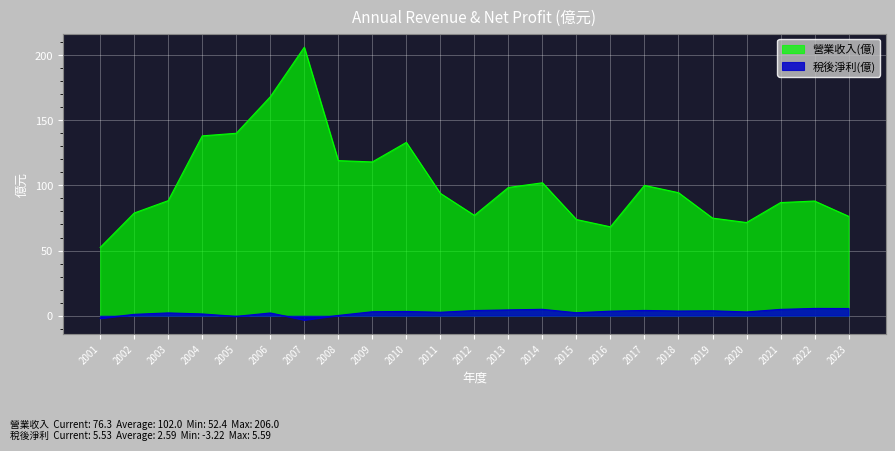

List the labels in order of 營業收入(億) value, largest first.

2007, 2006, 2005, 2004, 2010, 2008, 2009, 2014, 2017, 2013, 2018, 2011, 2003, 2022, 2021, 2002, 2012, 2023, 2019, 2015, 2020, 2016, 2001